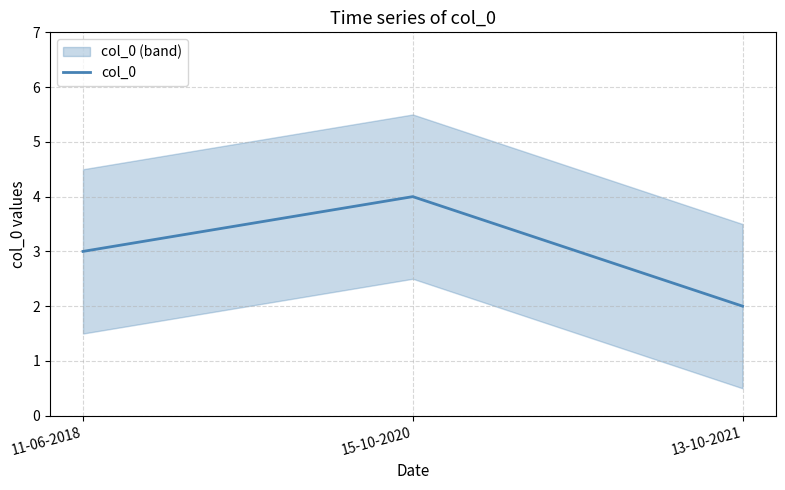

List the labels in order of value, smallest first.

13-10-2021, 11-06-2018, 15-10-2020